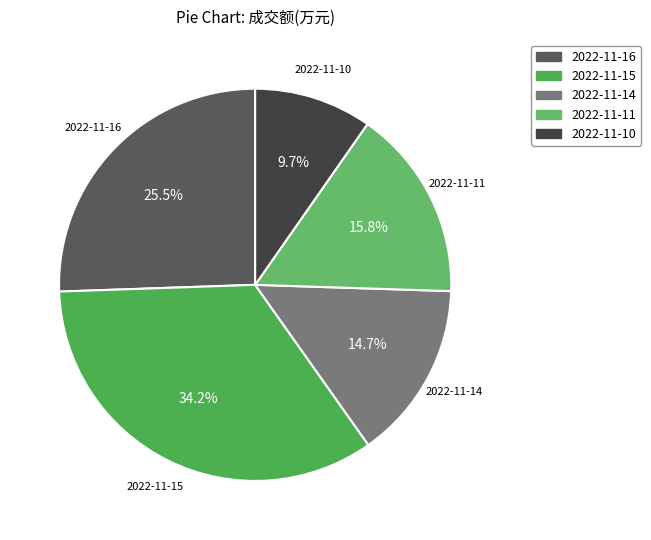

What is the ratio of the value at 2022-11-10 to the value at 2022-11-16?

0.4